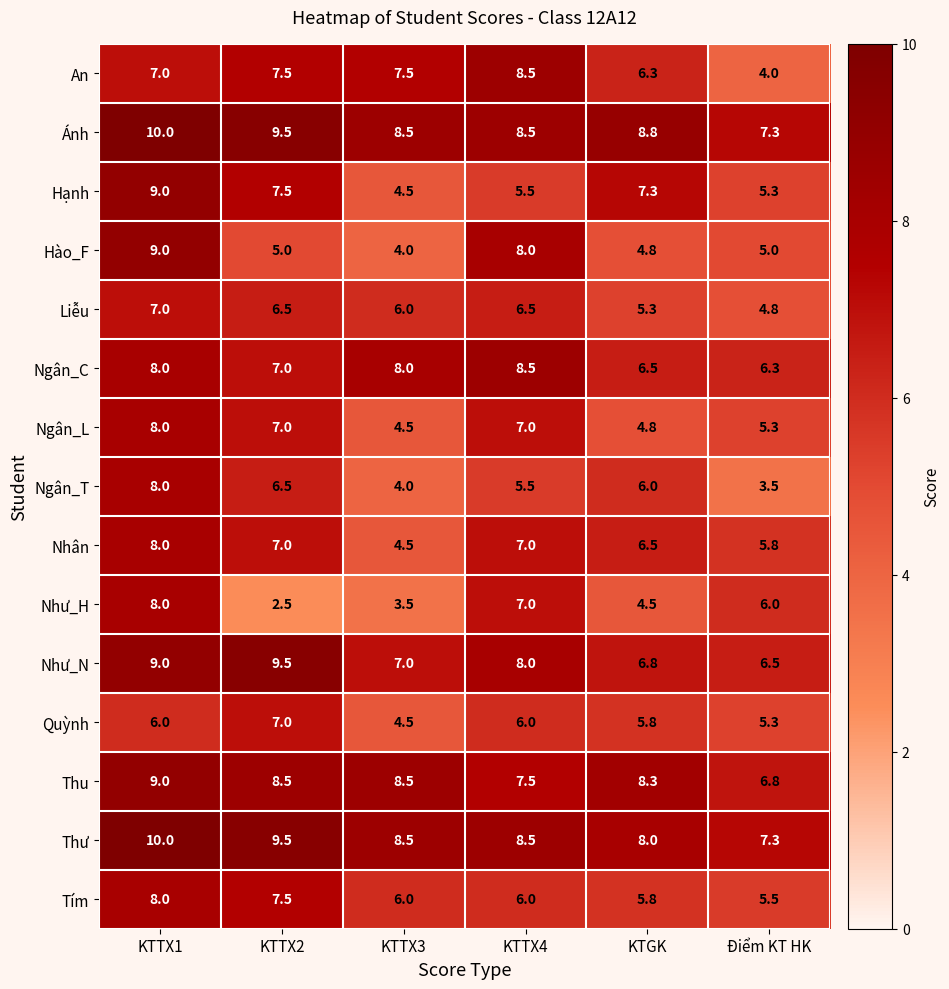

The Nhân series shows 2.6 at KTTX2. True or false?

False